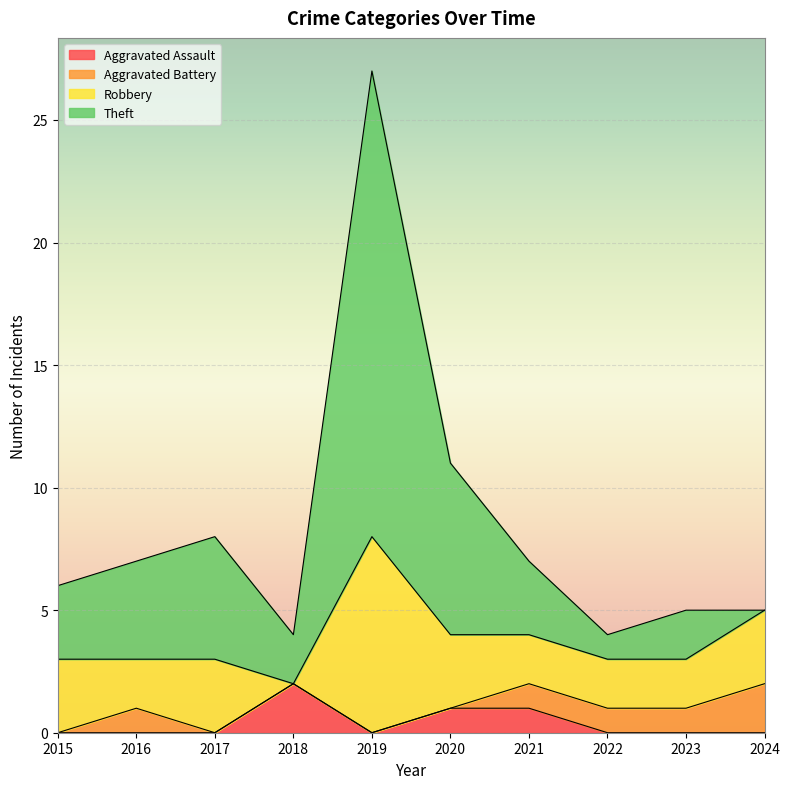

At how many categories does at least one series exceed 22?

1